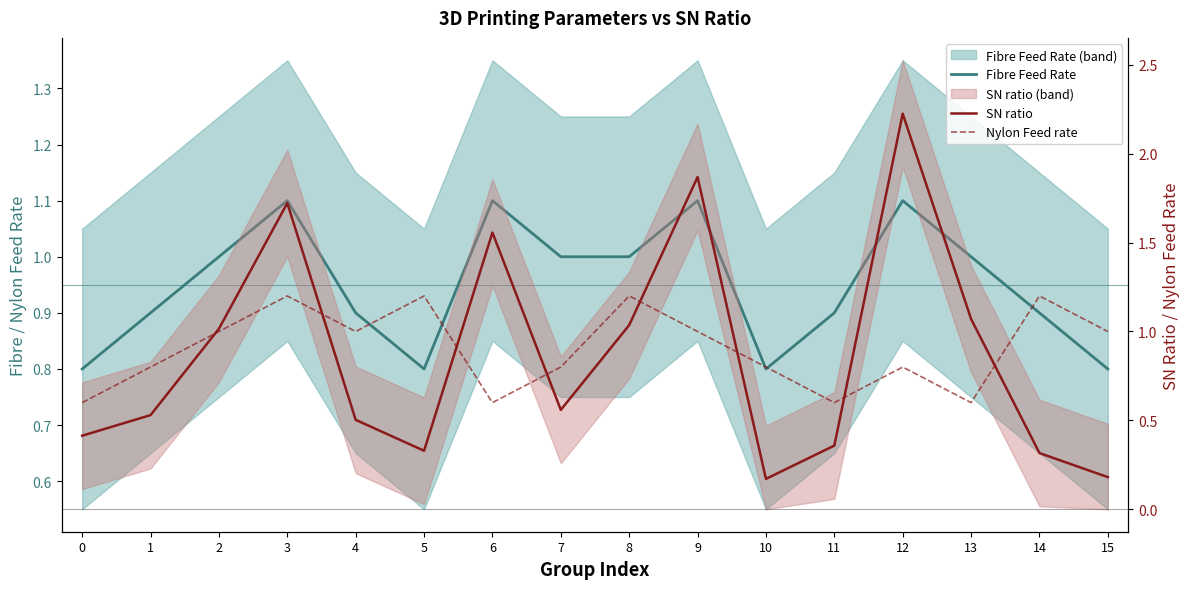

What is the difference between the second highest and minimum values in the Fibre Feed Rate series?

0.3